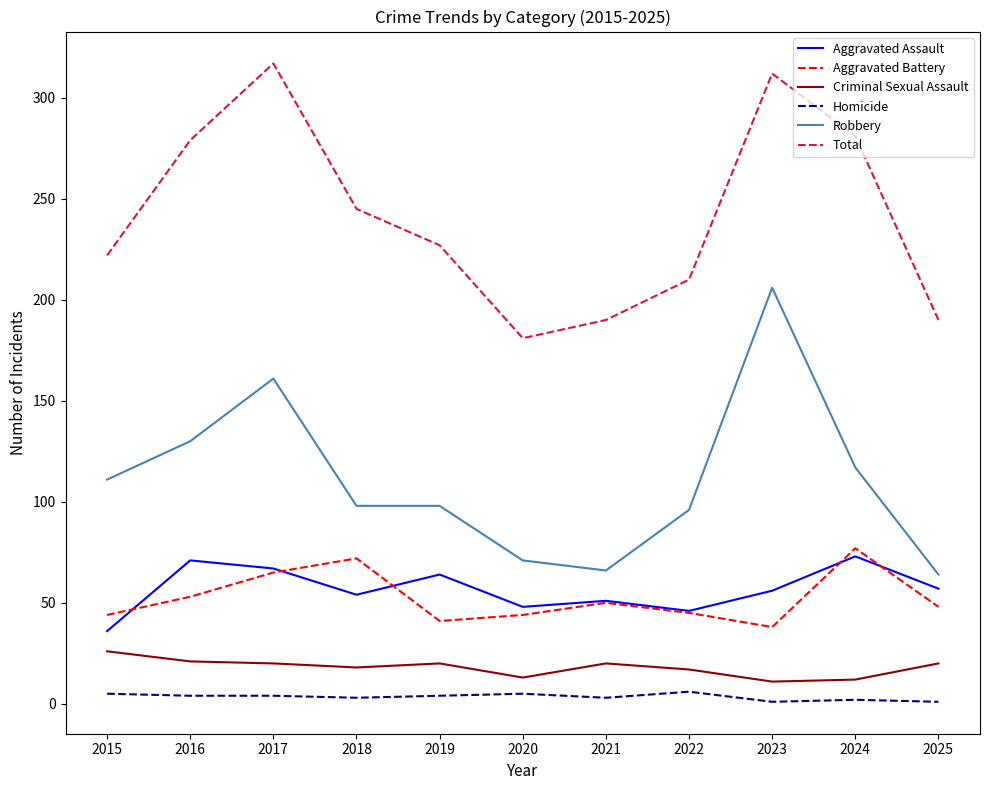

Is it true that Total equals 62 at 2025?

False